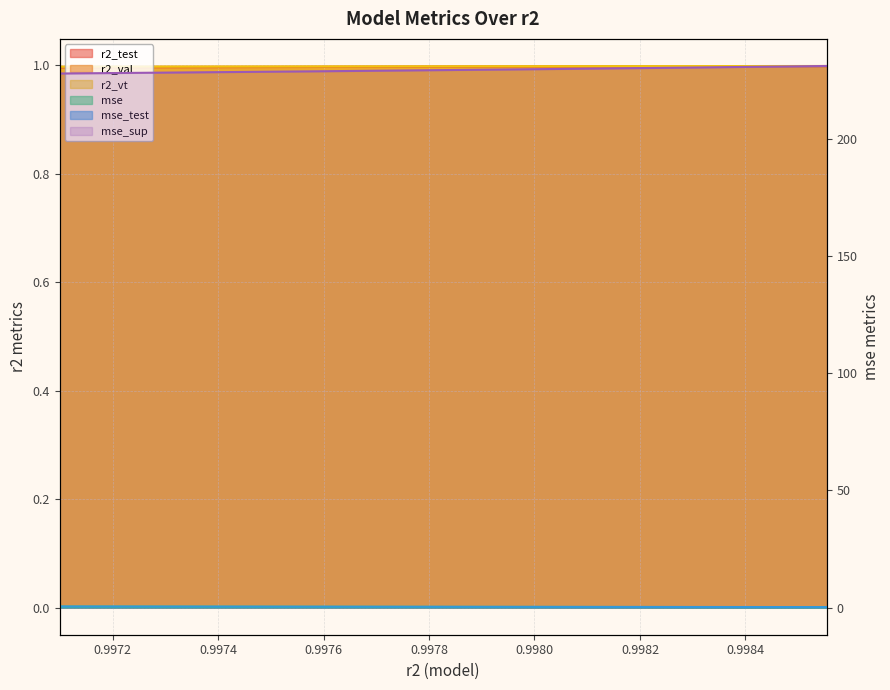

What is the value of the r2_val point at the 4th from the left?

1.0